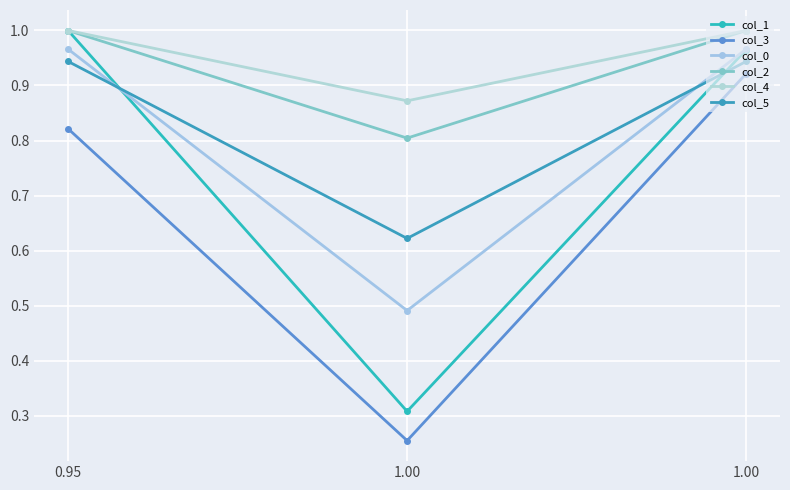

Reading left to right, list all the values displayed in this chart.

col_1: 0.95=1.0	1.00=0.3	1.00=1.0
col_3: 0.95=0.8	1.00=0.3	1.00=0.9
col_0: 0.95=1.0	1.00=0.5	1.00=1.0
col_2: 0.95=1.0	1.00=0.8	1.00=1.0
col_4: 0.95=1.0	1.00=0.9	1.00=1.0
col_5: 0.95=0.9	1.00=0.6	1.00=0.9